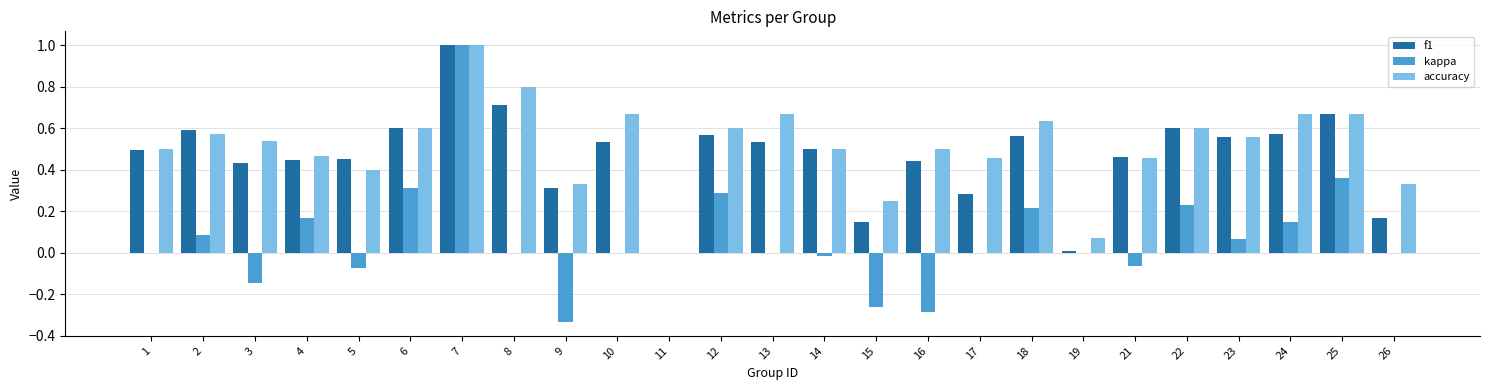

What is the sum of the f1 values at 1 and 4?

0.9